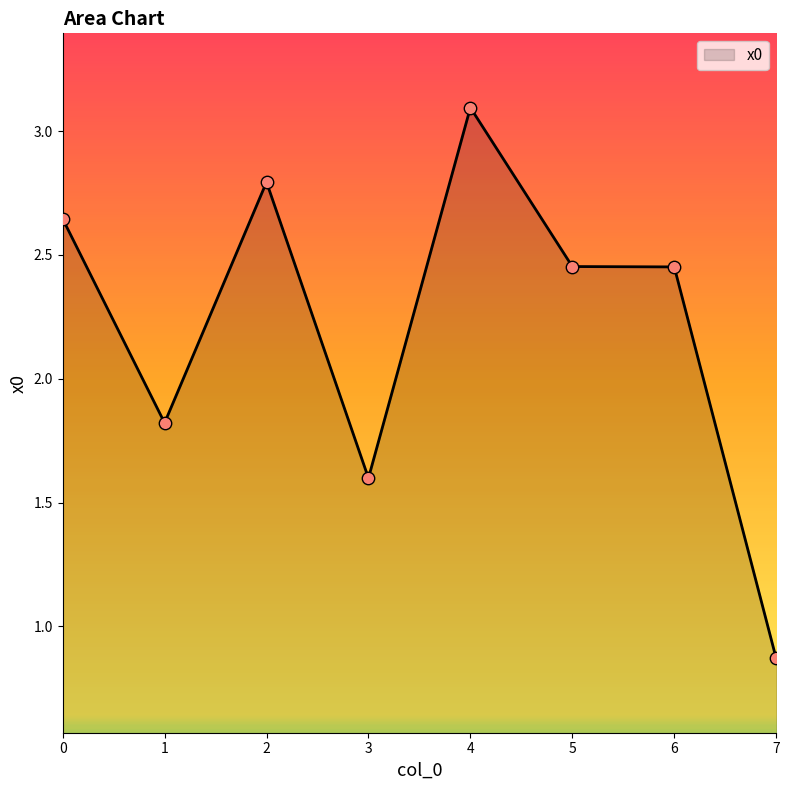

Which has a higher value, 6 or 7?

6